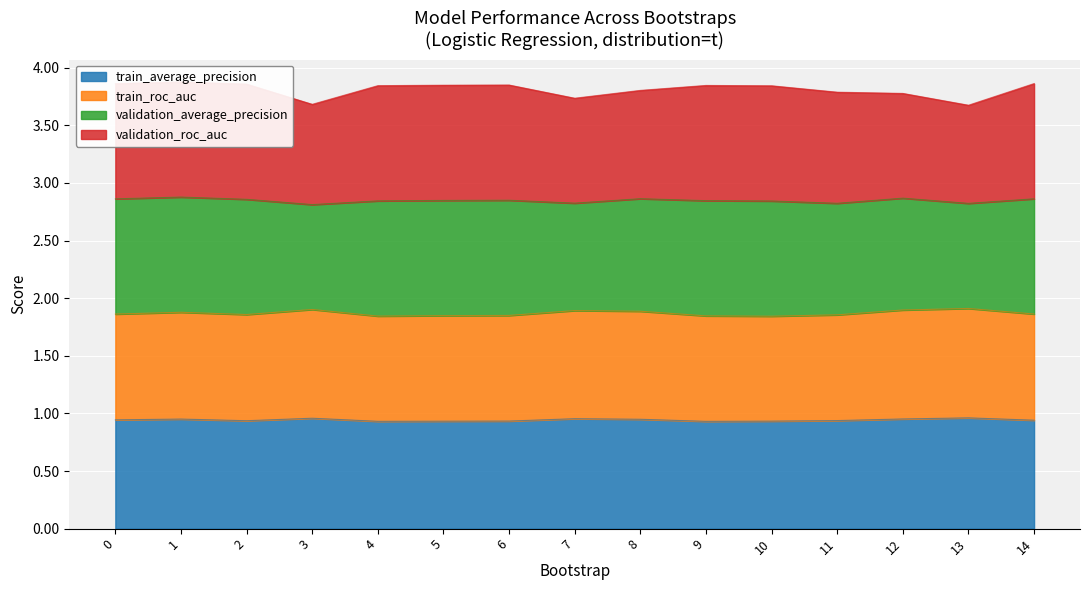

What is the average value of the train_average_precision series?

0.9